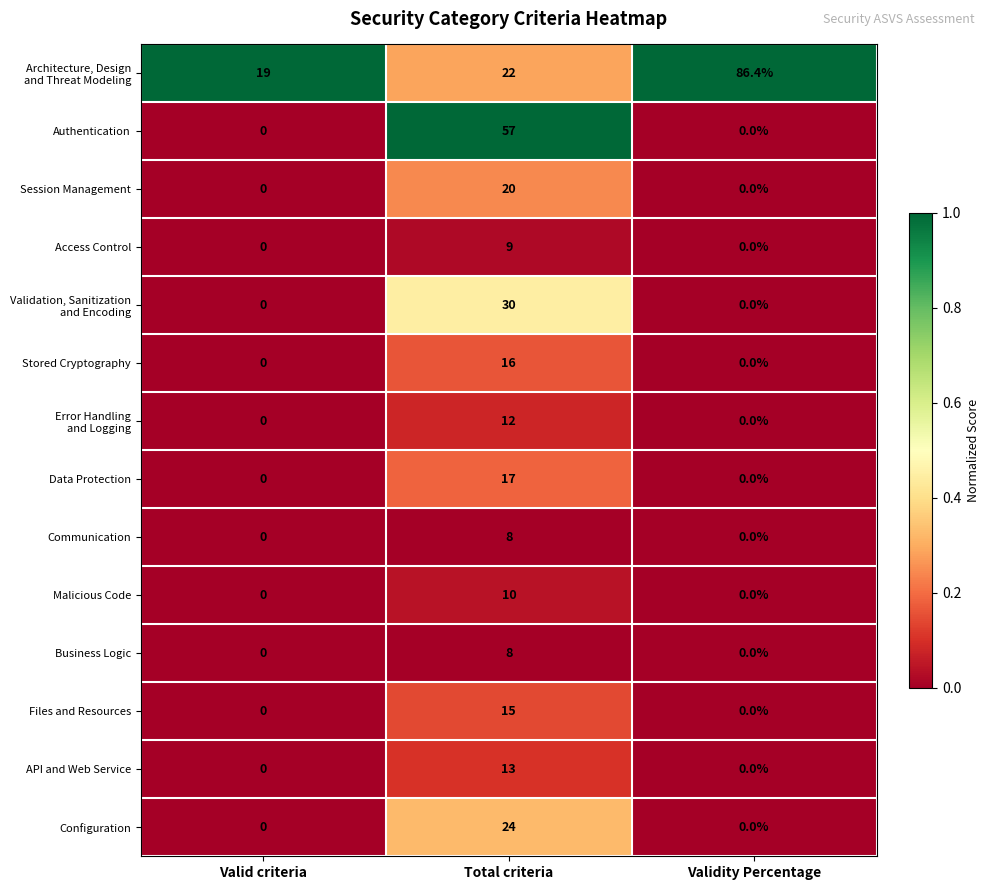

Which category has the highest value in the Files and Resources series?

Total criteria